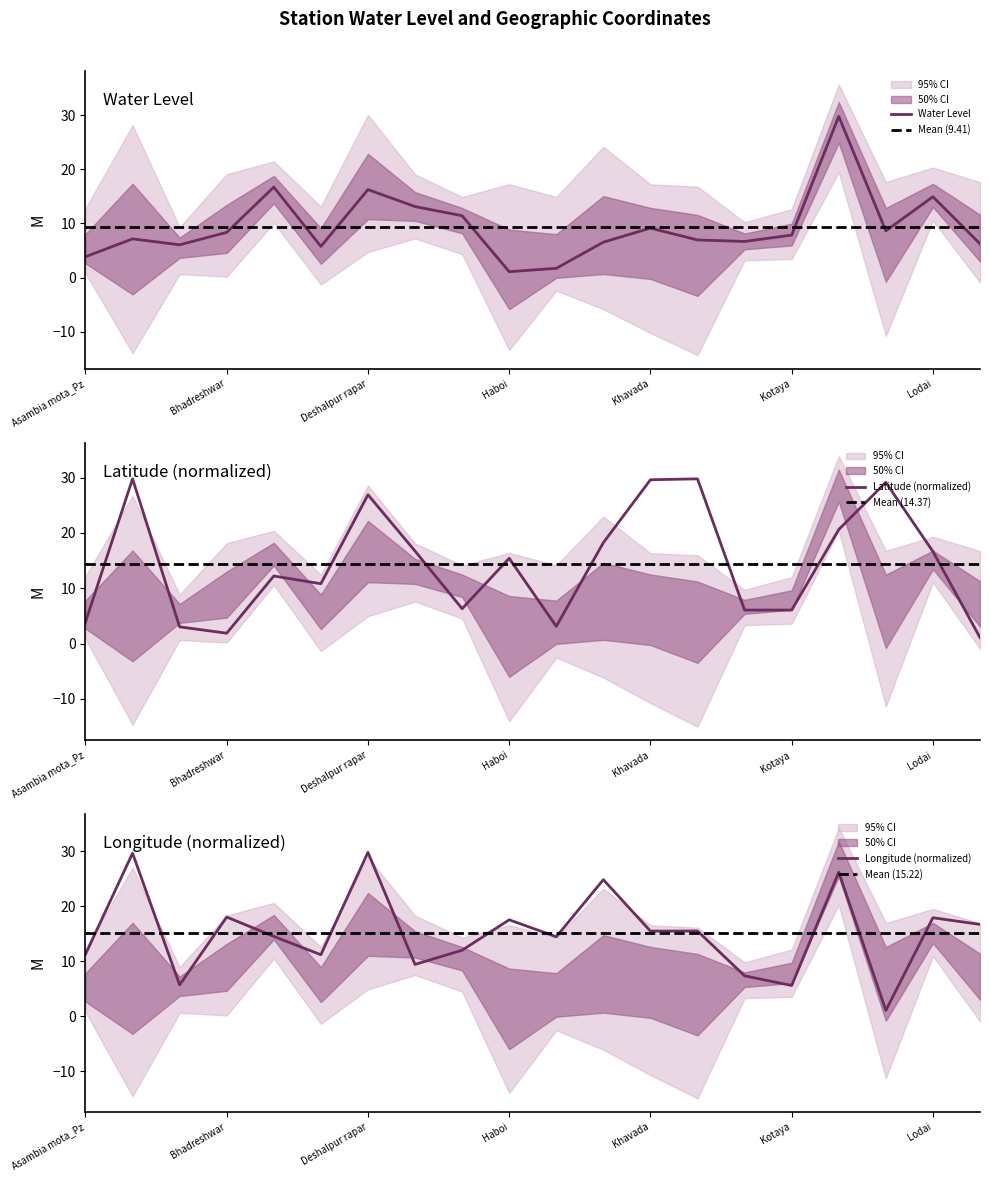

Reading right to left, extract all data points from this chart.

water_level (in m): 6.2	14.9	8.6	29.8	7.8	6.7	7.0	9.1	6.5	1.7	1.1	11.4	13.1	16.2	5.8	16.7	8.3	6.0	7.2	3.9
lat: 1.1	16.6	29.1	20.6	6.1	6.1	29.8	29.6	18.2	3.1	15.4	6.3	16.7	26.9	10.8	12.2	1.9	3.0	29.8	3.9
long: 16.7	17.9	1.1	26.2	5.6	7.4	15.5	15.5	24.8	14.5	17.5	12.0	9.4	29.8	11.2	14.5	18.0	5.7	29.6	11.3